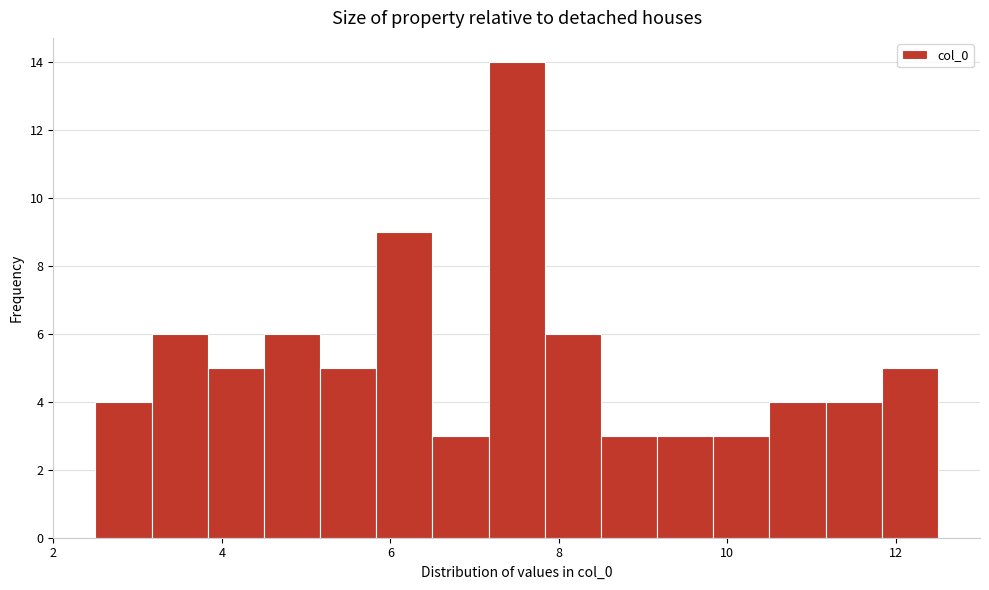

Read against the x-axis, roughly where is the centre of the tallest bar?

7.6